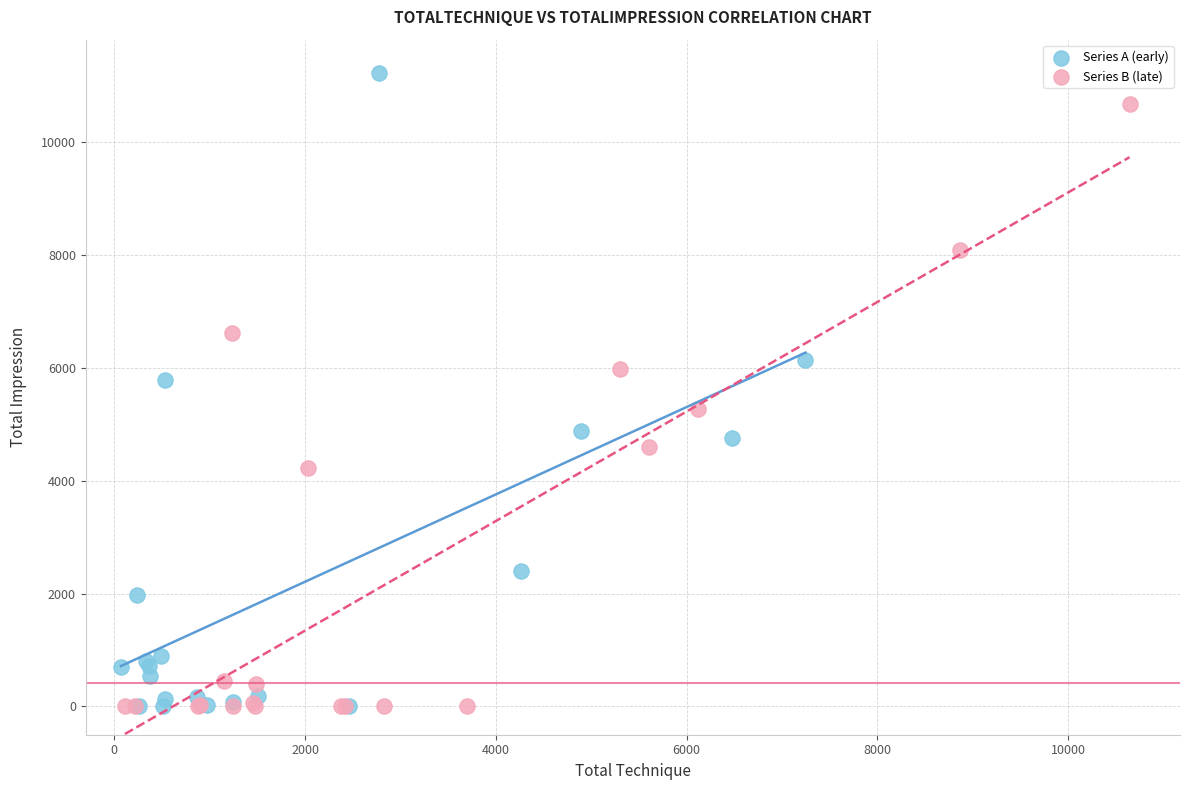

Which series contains the highest Y value?

Series A (early)